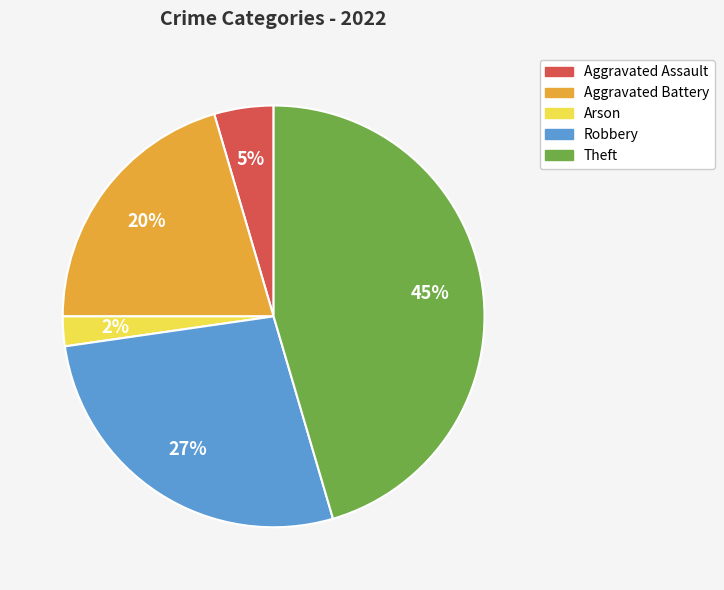

To the nearest percent, what percentage of the pie is Arson?

2%